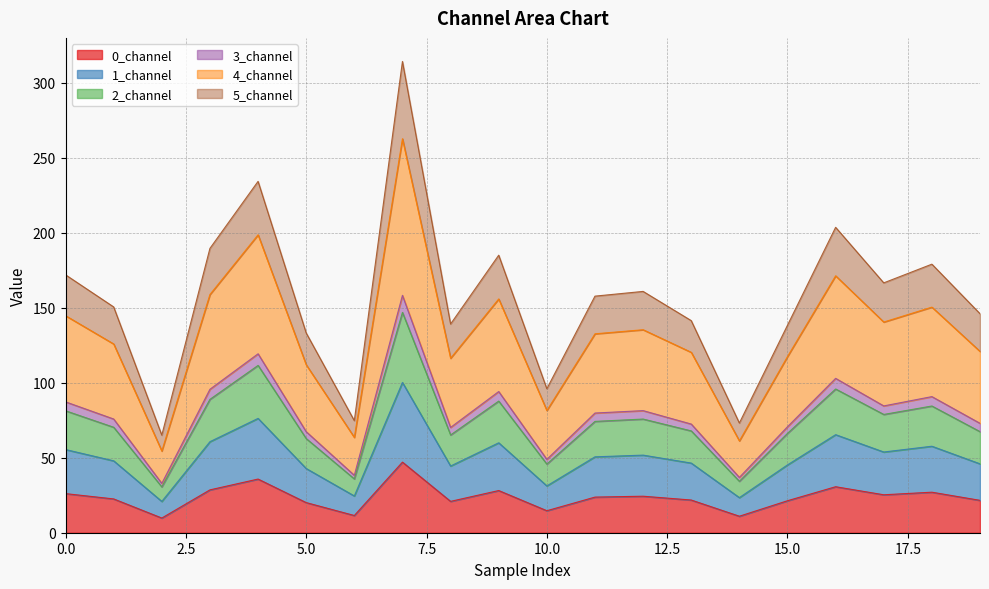

Does the chart display data point markers on the line(s)?

No